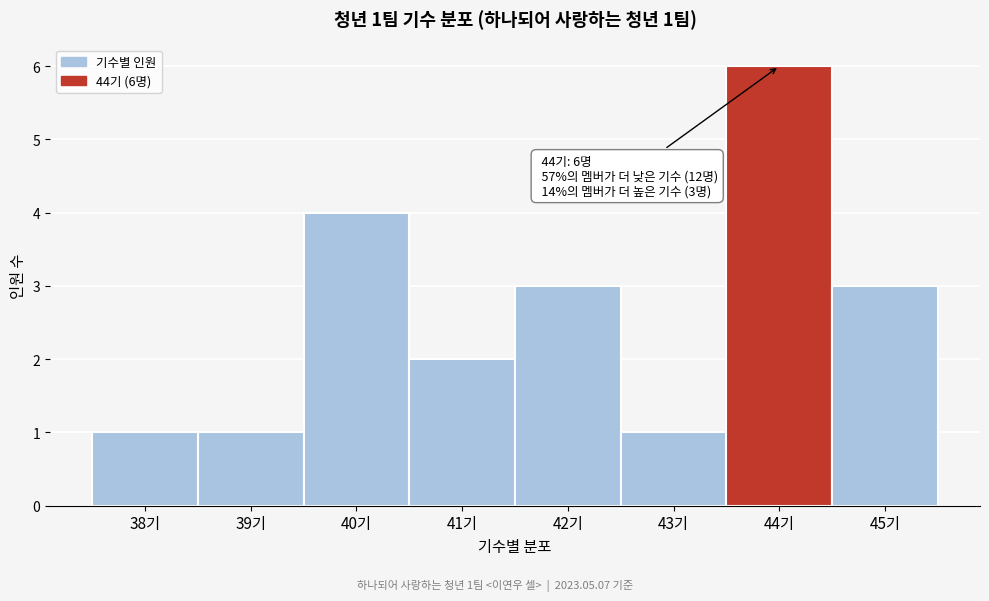

Reading left to right, what are all the values shown in this chart?

38기=1	39기=1	40기=4	41기=2	42기=3	43기=1	44기=6	45기=3